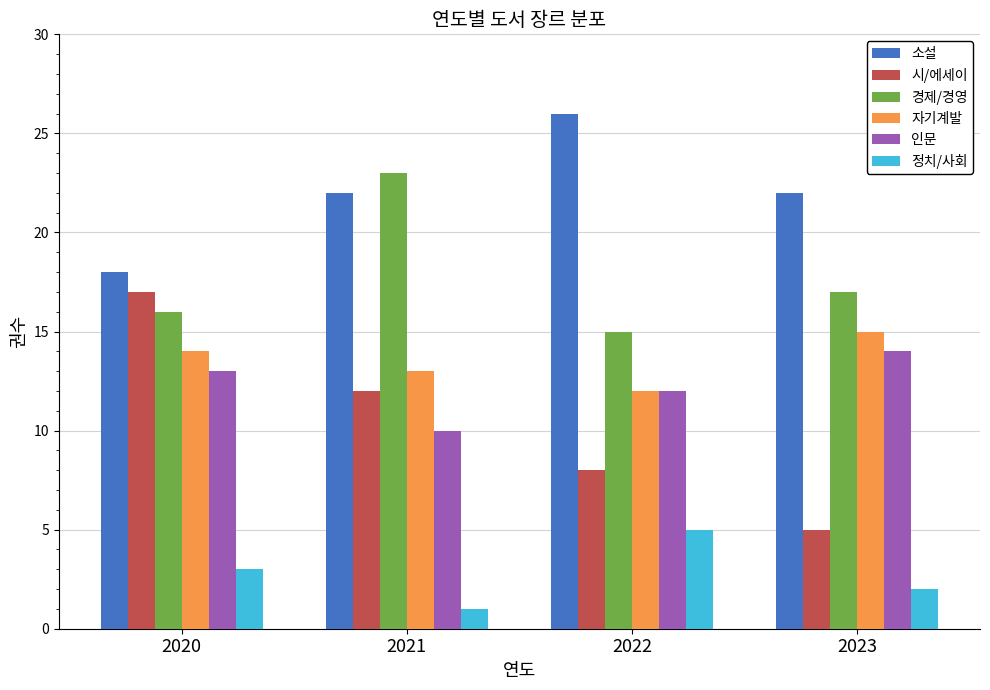

What is the sum of the 경제/경영 values at 2021 and 2022?

38